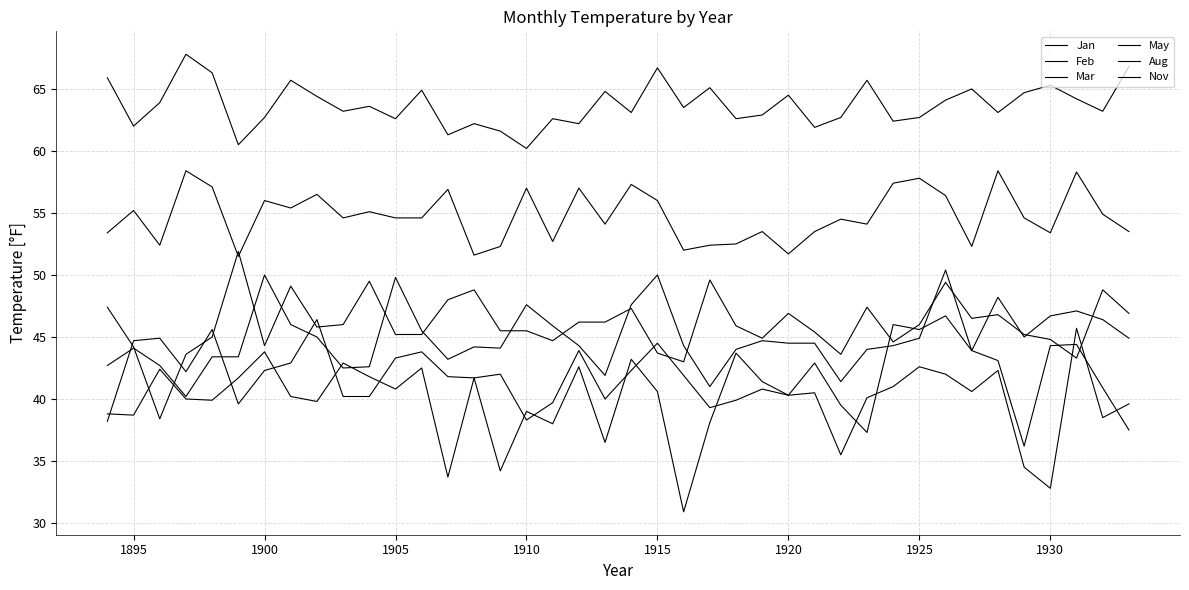

How many lines are shown in the chart?

6